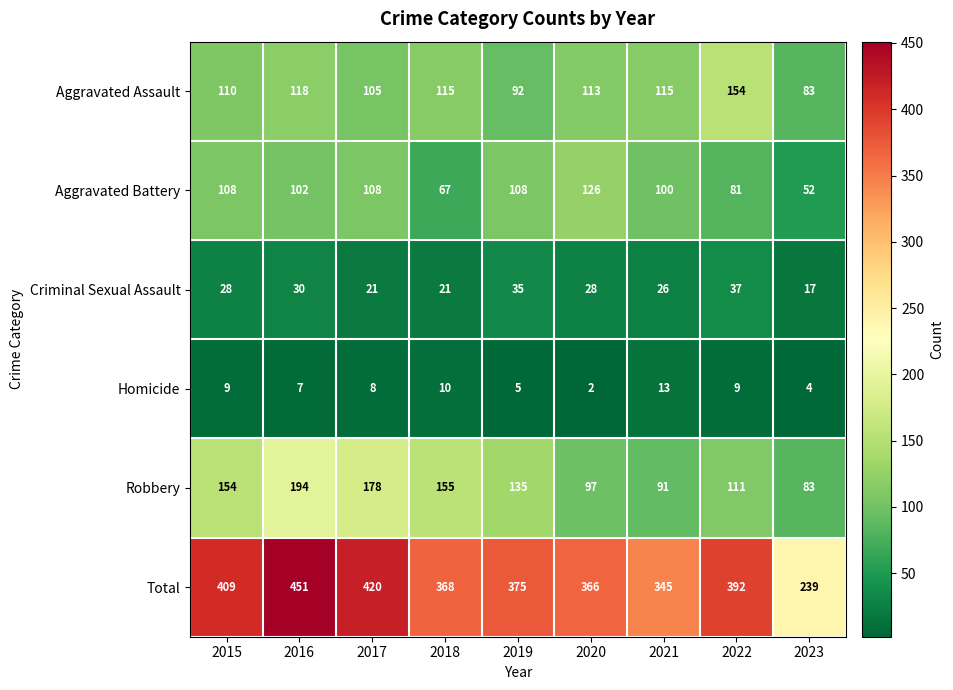

At which category does the chart reach its peak across all series?

2016